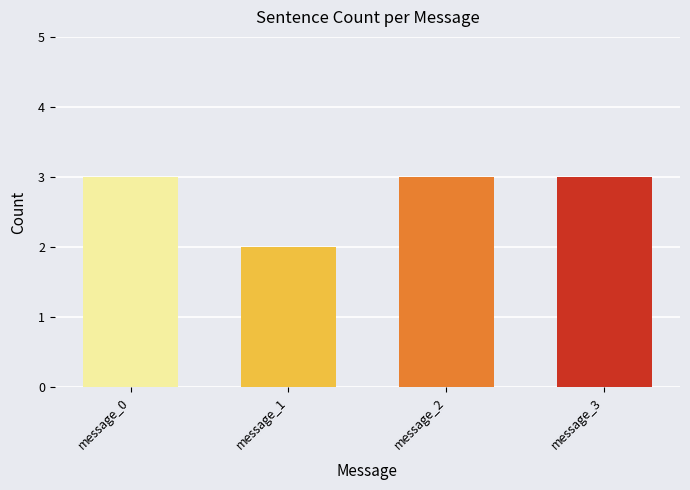

How many bars are there in total?

4